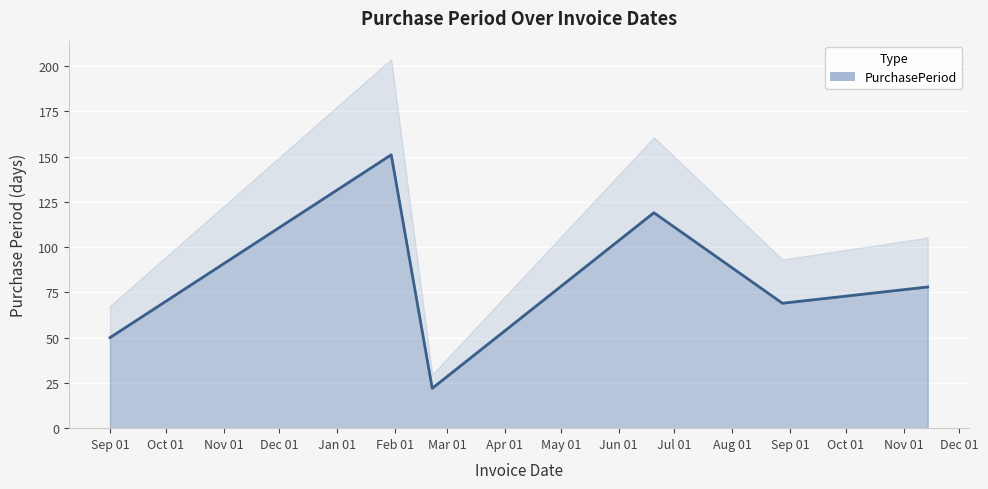

Rank the categories by value from highest to lowest.

2017-01-30, 2017-06-20, 2017-11-14, 2017-08-28, 2016-09-01, 2017-02-21